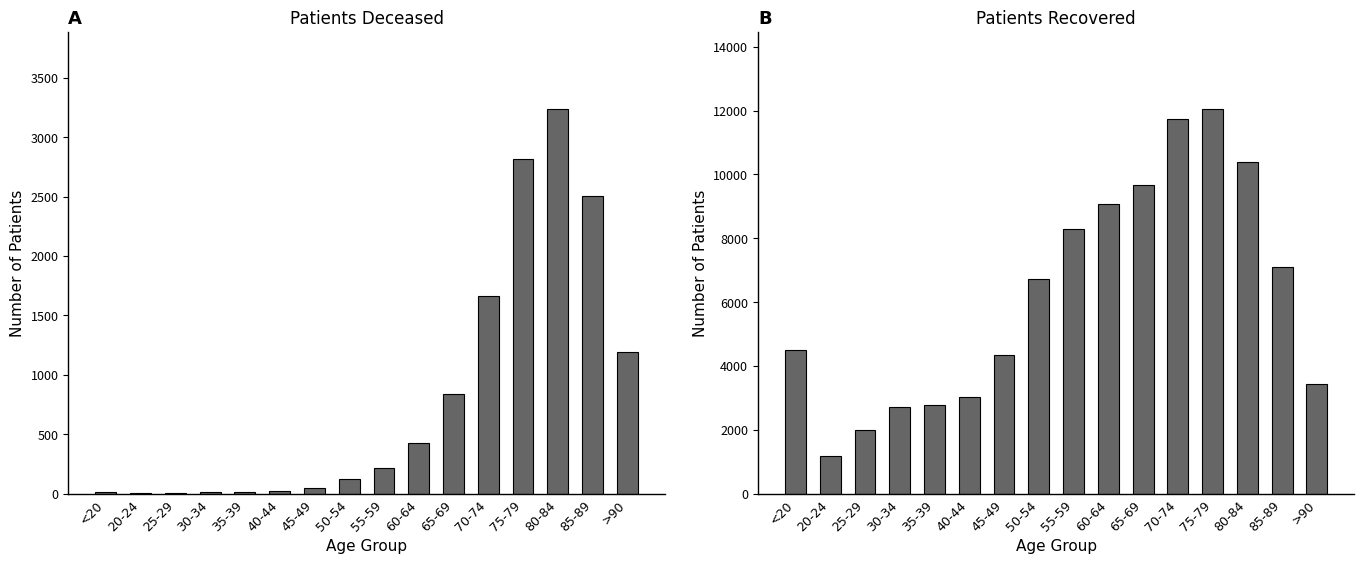

True or false: patients_recovered has a value of 2963 at 85-89.

False